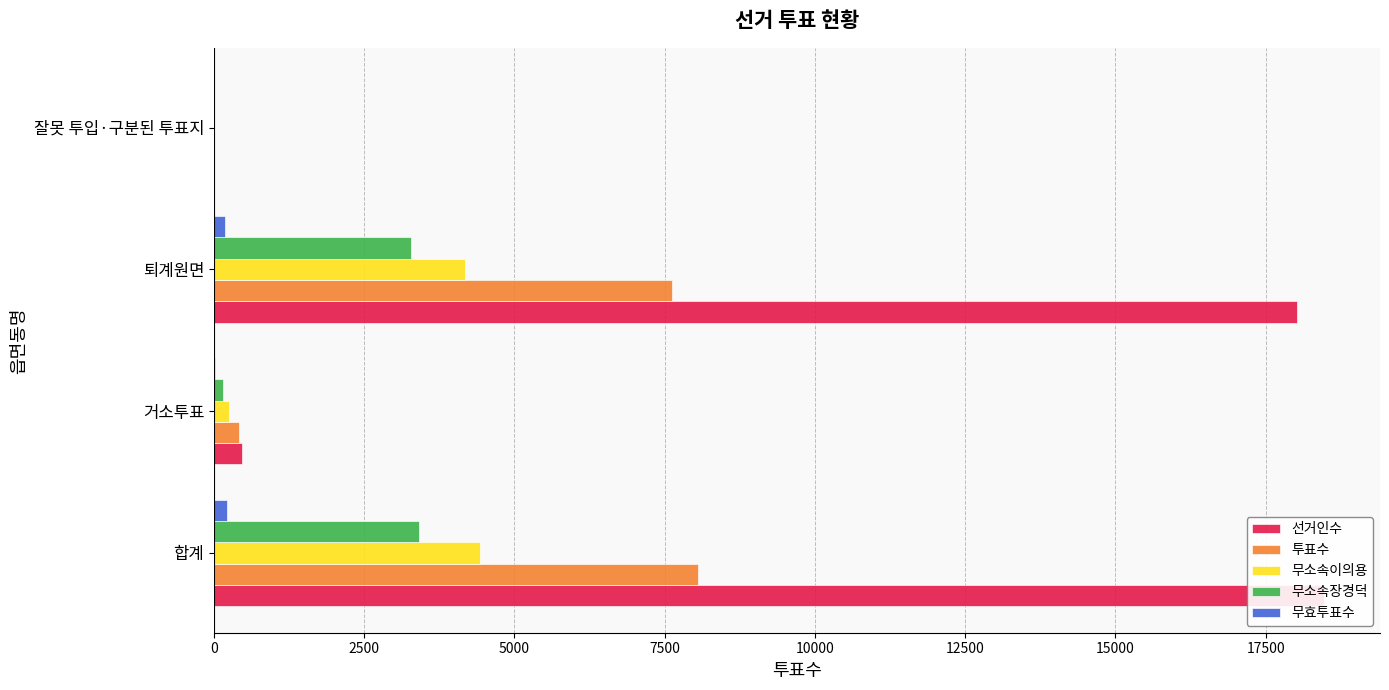

What is the value of the 무효투표수 bar at the 3rd from the left?

188